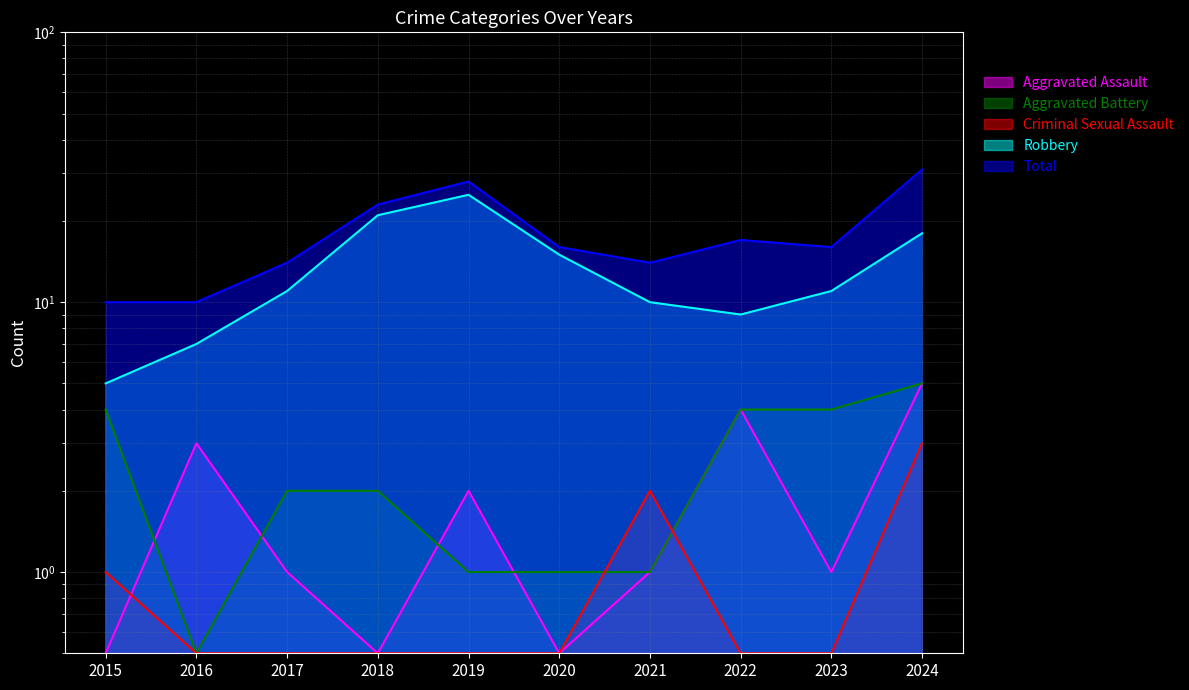

At which category does Aggravated Battery reach its first local valley?

2016